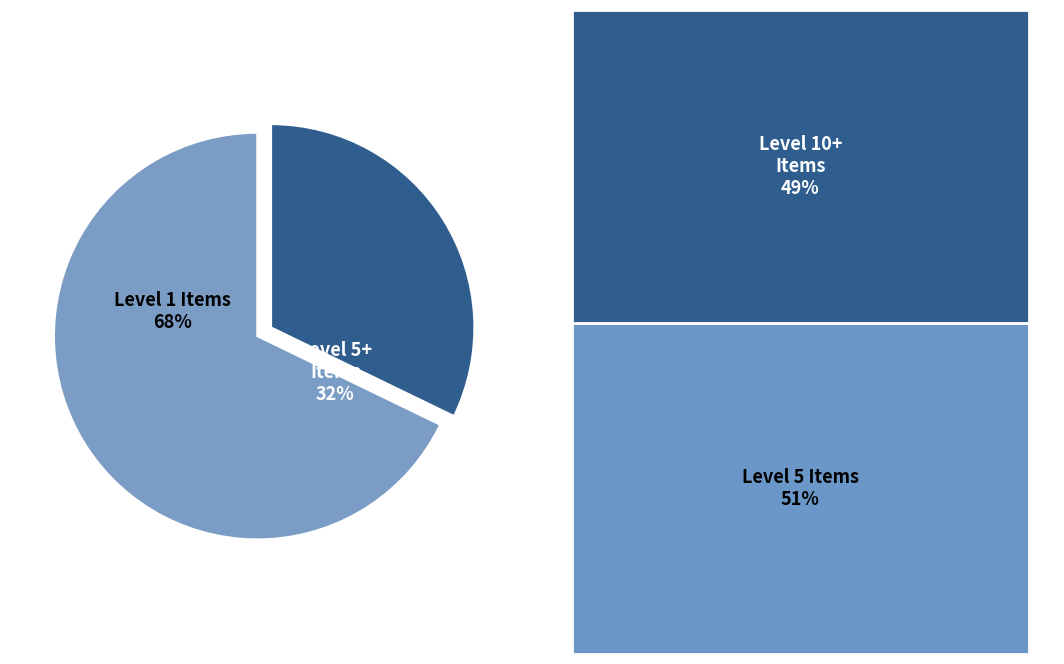

Is there any slice that represents more than half of the pie?

Yes